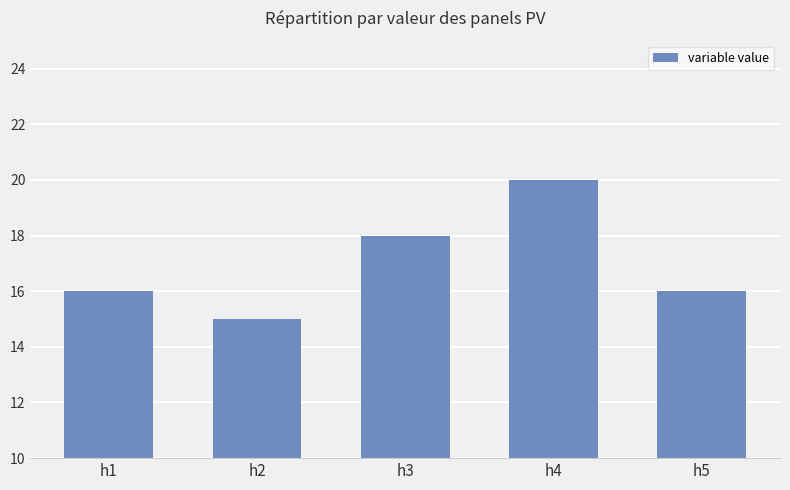

What is the sum of all values?

85